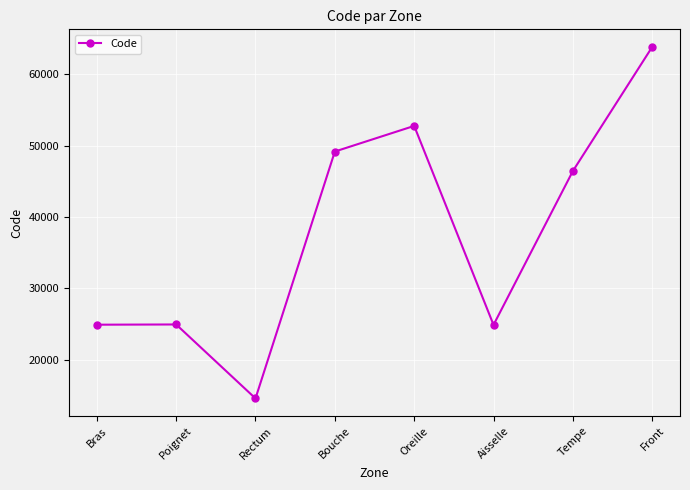

How many interior local valleys (lower than both neighbors) does the data have?

2